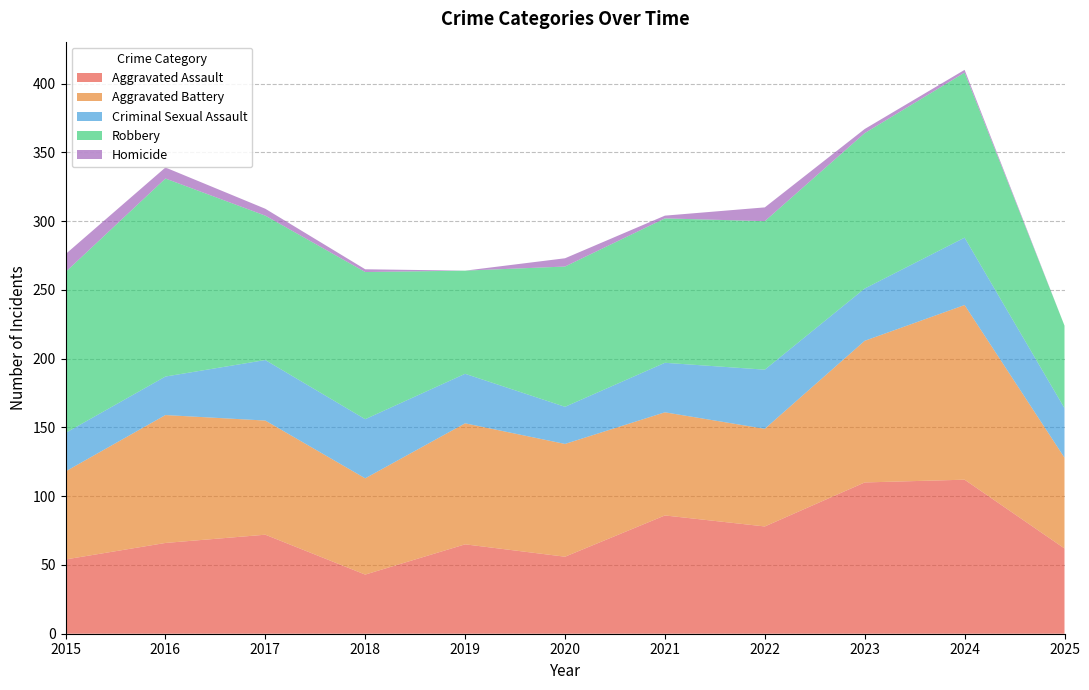

Reading left to right, what are all the values shown in this chart?

Aggravated Assault: 2015=54	2016=66	2017=72	2018=43	2019=65	2020=56	2021=86	2022=78	2023=110	2024=112	2025=62
Aggravated Battery: 2015=64	2016=93	2017=83	2018=70	2019=88	2020=82	2021=75	2022=71	2023=103	2024=127	2025=66
Criminal Sexual Assault: 2015=28	2016=28	2017=44	2018=43	2019=36	2020=27	2021=36	2022=43	2023=38	2024=49	2025=36
Robbery: 2015=117	2016=144	2017=105	2018=107	2019=75	2020=102	2021=105	2022=108	2023=113	2024=120	2025=60
Homicide: 2015=13	2016=8	2017=5	2018=2	2019=0	2020=6	2021=2	2022=10	2023=3	2024=2	2025=0